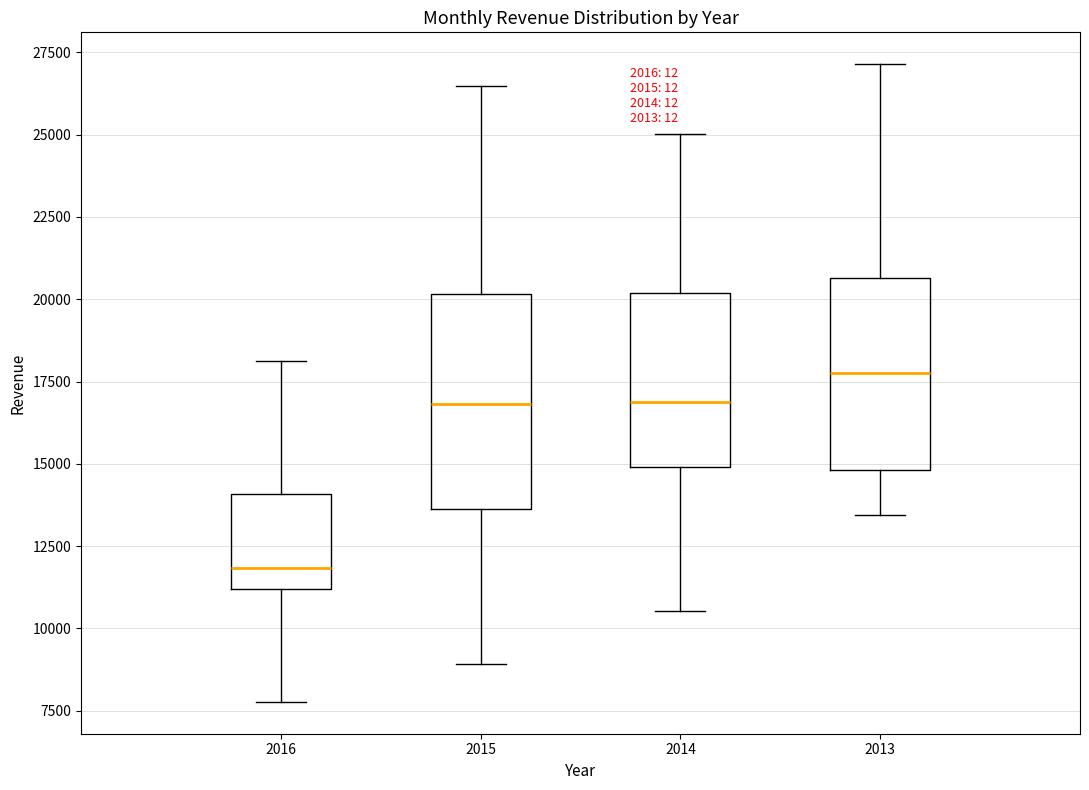

Which box's median line is the lowest?

2016